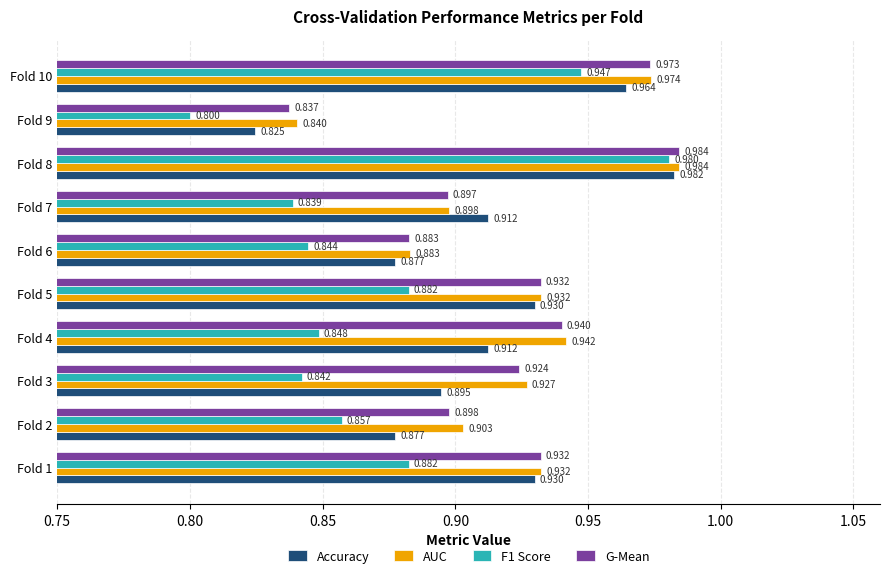

Is the value of Accuracy at Fold 1 greater than the value of F1 Score at Fold 4?

Yes